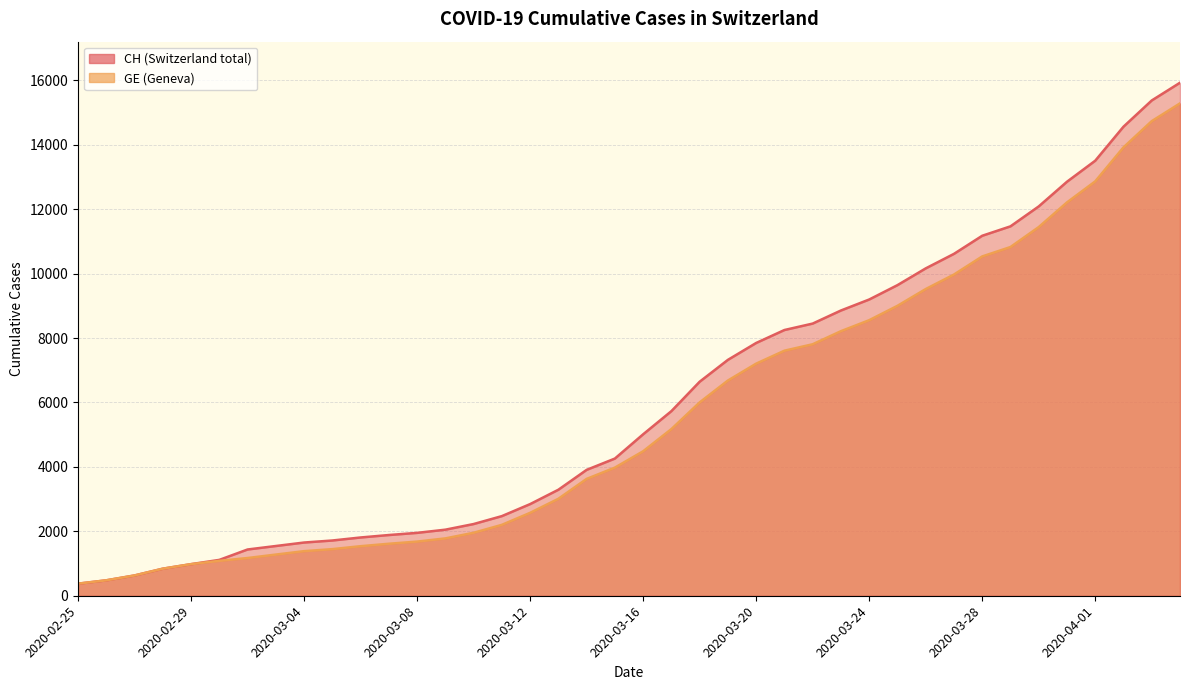

Reading left to right, extract all data points from this chart.

CH: 2020-02-25=375	2020-02-26=479	2020-02-27=630	2020-02-28=840	2020-02-29=981	2020-03-01=1113	2020-03-02=1436	2020-03-03=1544	2020-03-04=1652	2020-03-05=1715	2020-03-06=1809	2020-03-07=1885	2020-03-08=1952	2020-03-09=2051	2020-03-10=2226	2020-03-11=2472	2020-03-12=2845	2020-03-13=3291	2020-03-14=3908	2020-03-15=4259	2020-03-16=5012	2020-03-17=5731	2020-03-18=6644	2020-03-19=7323	2020-03-20=7847	2020-03-21=8249	2020-03-22=8449	2020-03-23=8855	2020-03-24=9196	2020-03-25=9642	2020-03-26=10162	2020-03-27=10613	2020-03-28=11175	2020-03-29=11467	2020-03-30=12086	2020-03-31=12852	2020-04-01=13505	2020-04-02=14561	2020-04-03=15375	2020-04-04=15926
GE: 2020-02-25=375	2020-02-26=479	2020-02-27=630	2020-02-28=840	2020-02-29=981	2020-03-01=1083	2020-03-02=1171	2020-03-03=1278	2020-03-04=1384	2020-03-05=1447	2020-03-06=1538	2020-03-07=1614	2020-03-08=1681	2020-03-09=1780	2020-03-10=1955	2020-03-11=2201	2020-03-12=2574	2020-03-13=3010	2020-03-14=3627	2020-03-15=3978	2020-03-16=4485	2020-03-17=5174	2020-03-18=6002	2020-03-19=6681	2020-03-20=7205	2020-03-21=7607	2020-03-22=7807	2020-03-23=8213	2020-03-24=8554	2020-03-25=9000	2020-03-26=9520	2020-03-27=9971	2020-03-28=10533	2020-03-29=10825	2020-03-30=11444	2020-03-31=12210	2020-04-01=12863	2020-04-02=13919	2020-04-03=14733	2020-04-04=15284